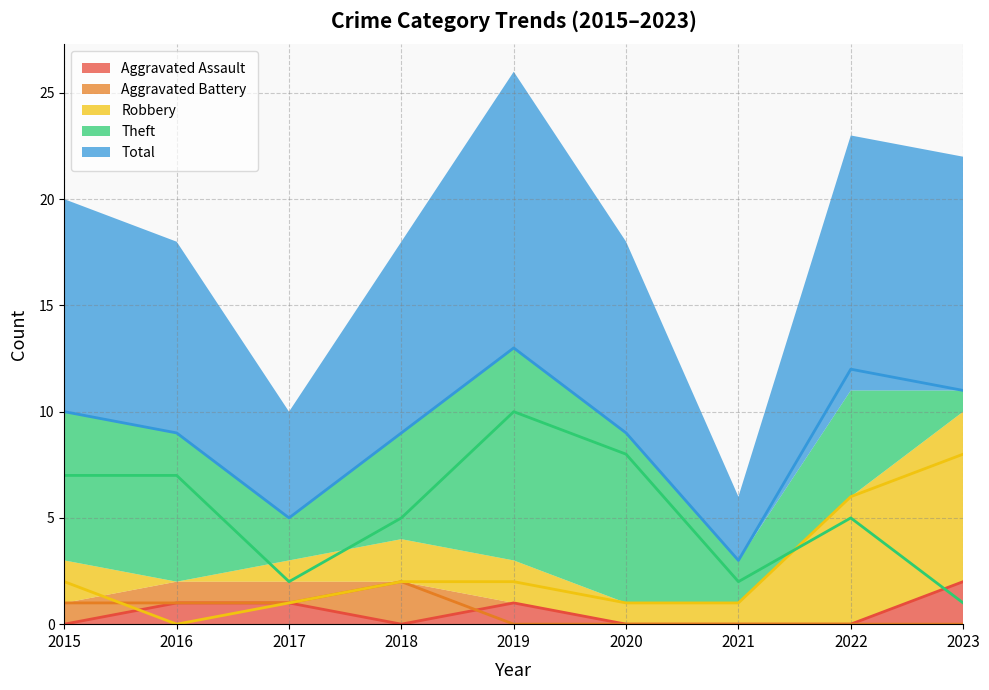

Count the Theft values in the range 2 to 7.

6